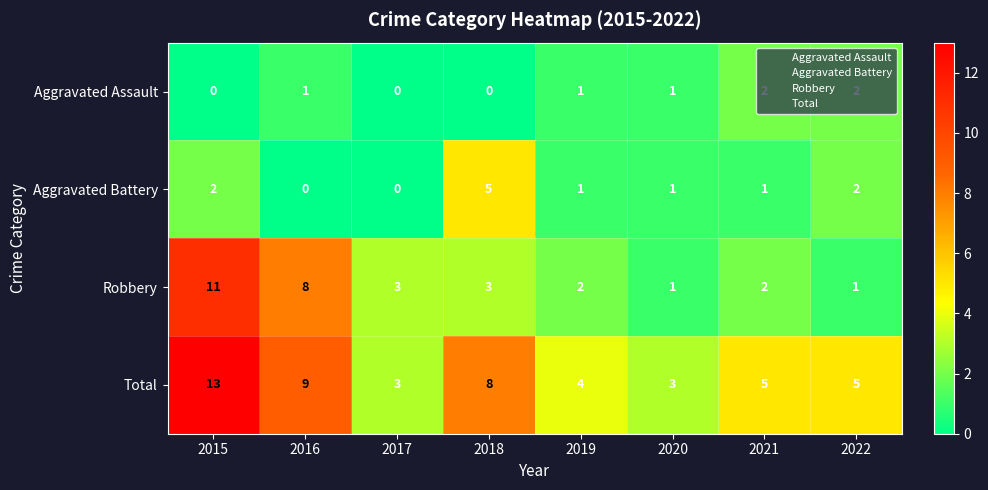

Which label corresponds to the largest value in the chart?

2015